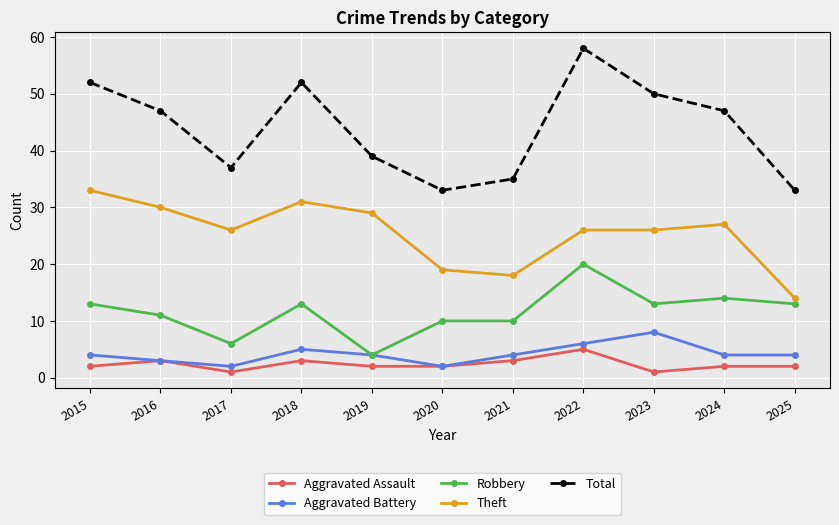

Which series has the widest spread of values?

Total